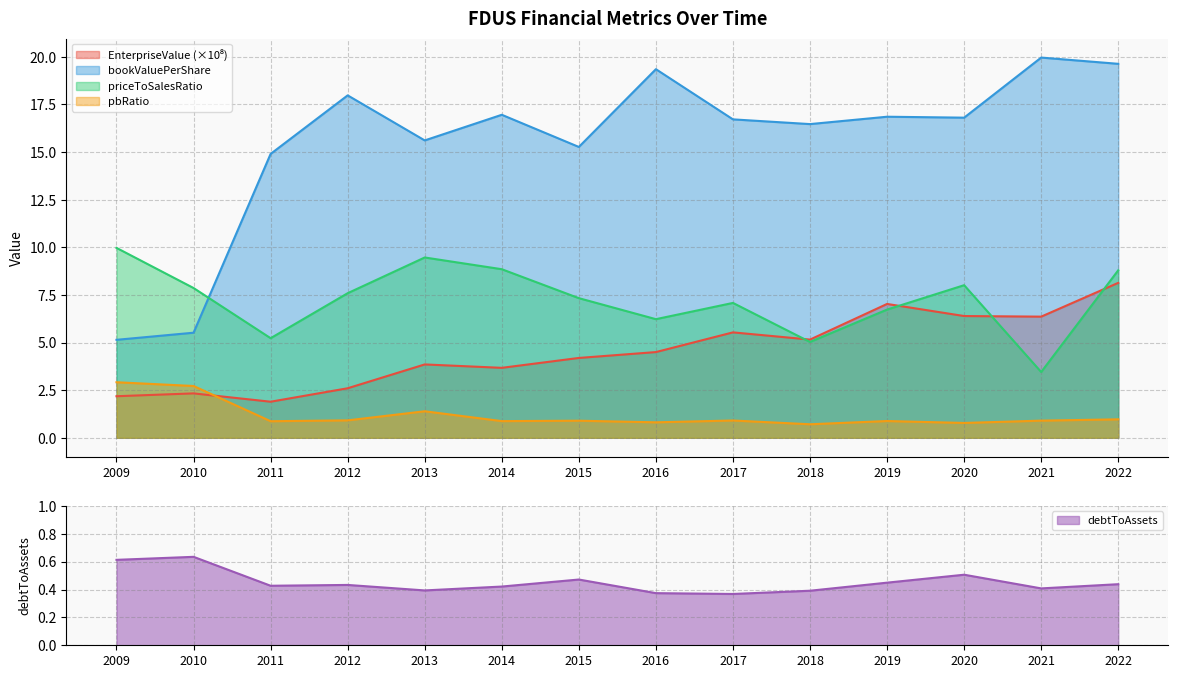

How many intersections are there between priceToSalesRatio and EnterpriseValue?

4